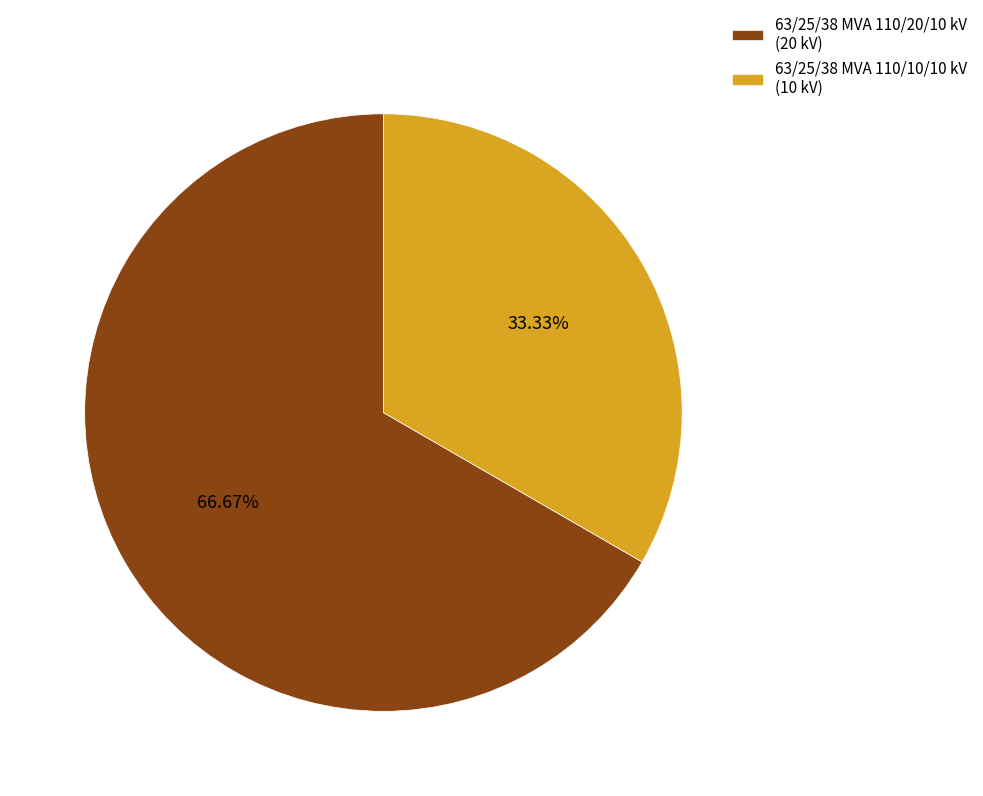

How many segments does this pie chart have?

2